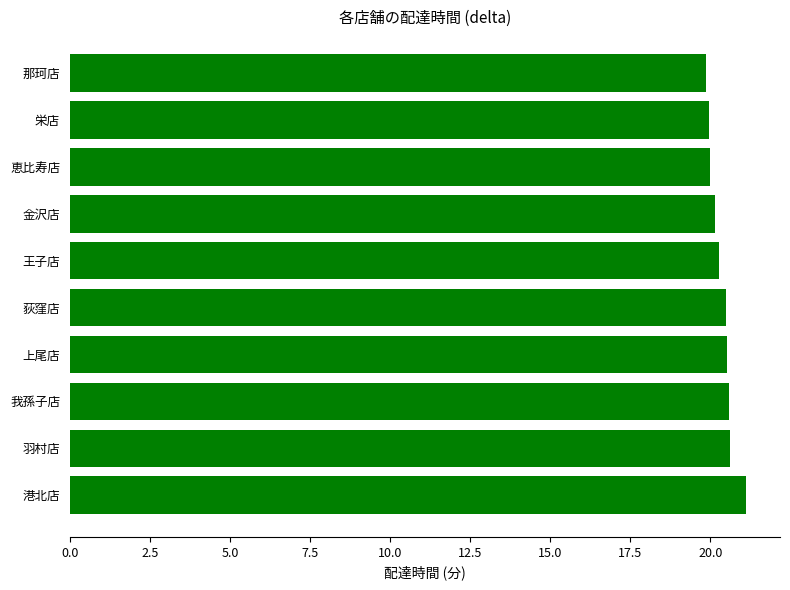

What is the label of the 10th bar from the bottom?

那珂店